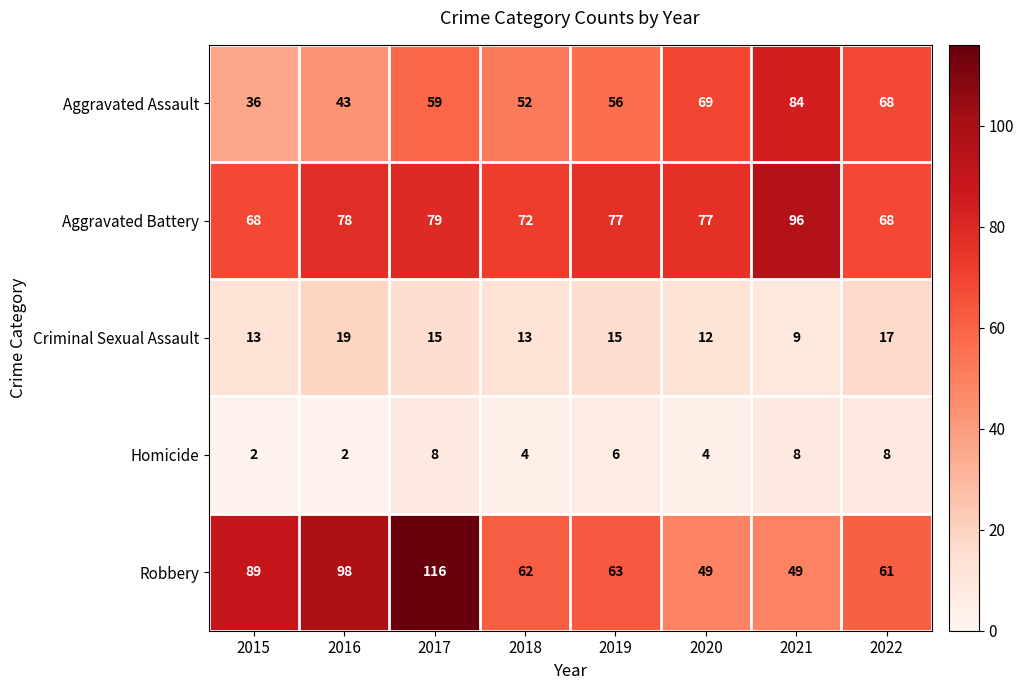

How many categories are shown in the chart?

8